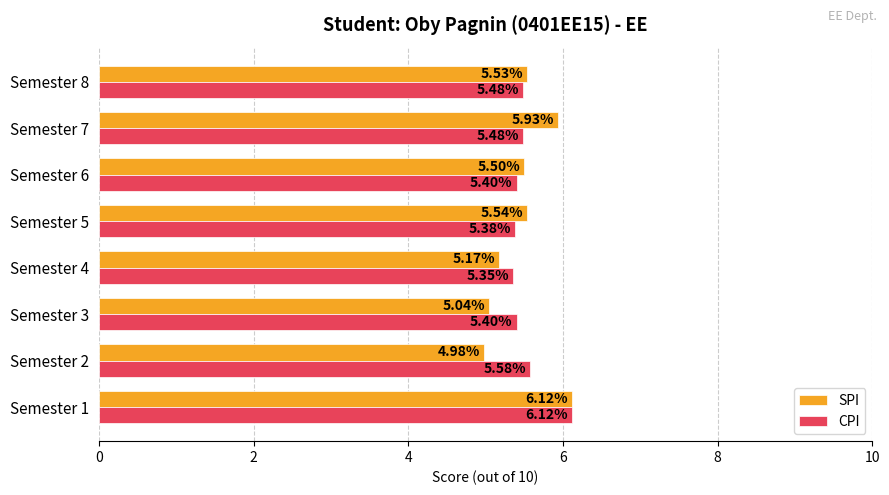

Between Semester 2 and Semester 6, which series saw the biggest shift?

SPI